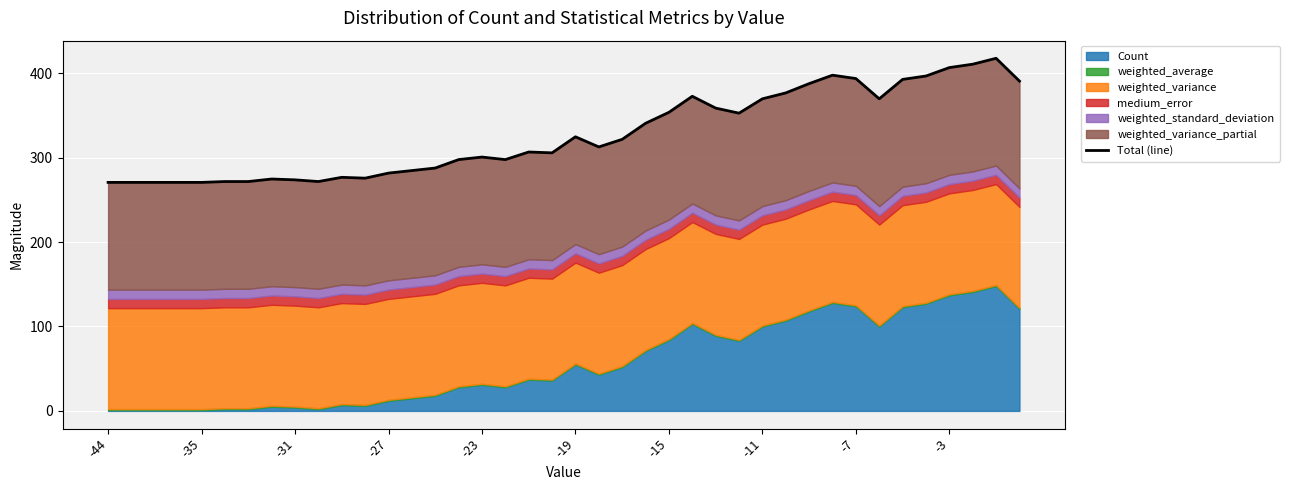

True or false: the data has more than 1 interior local peaks.

True